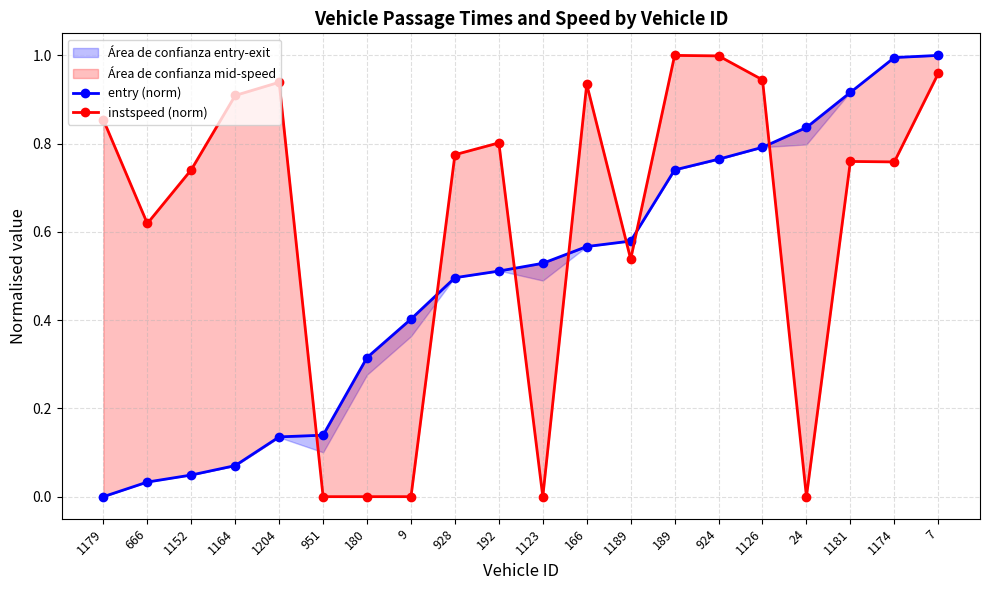

What position from the right is 1179?

20